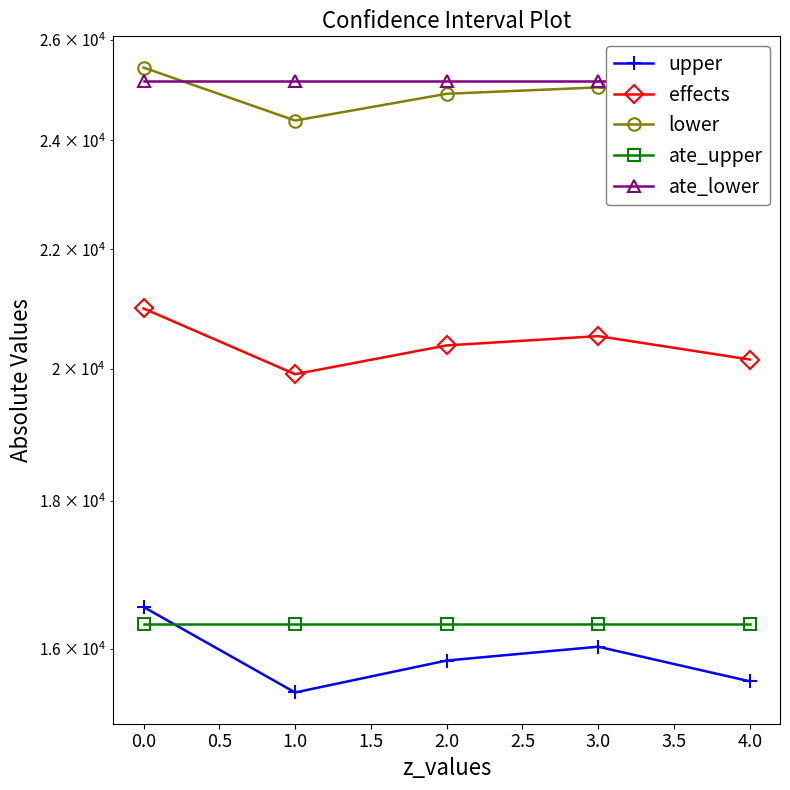

How many lines are shown in the chart?

5